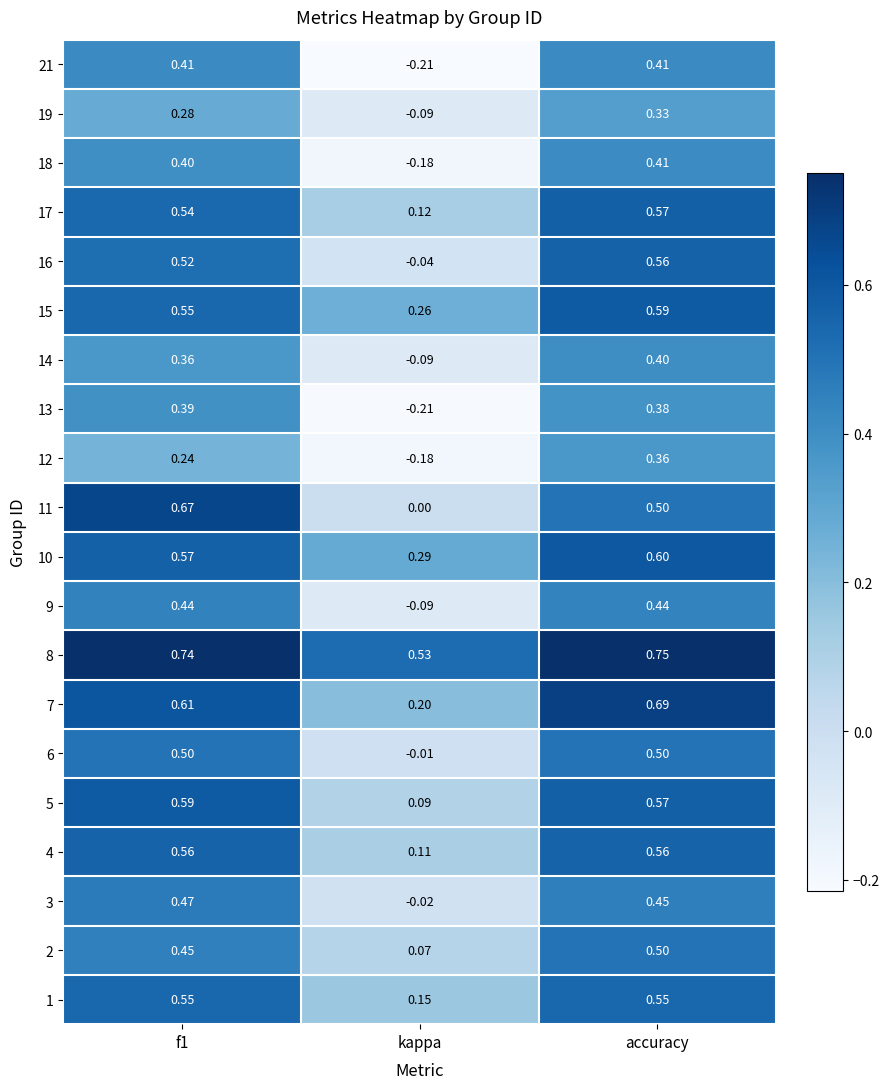

Which category has the highest value in the 18 series?

accuracy